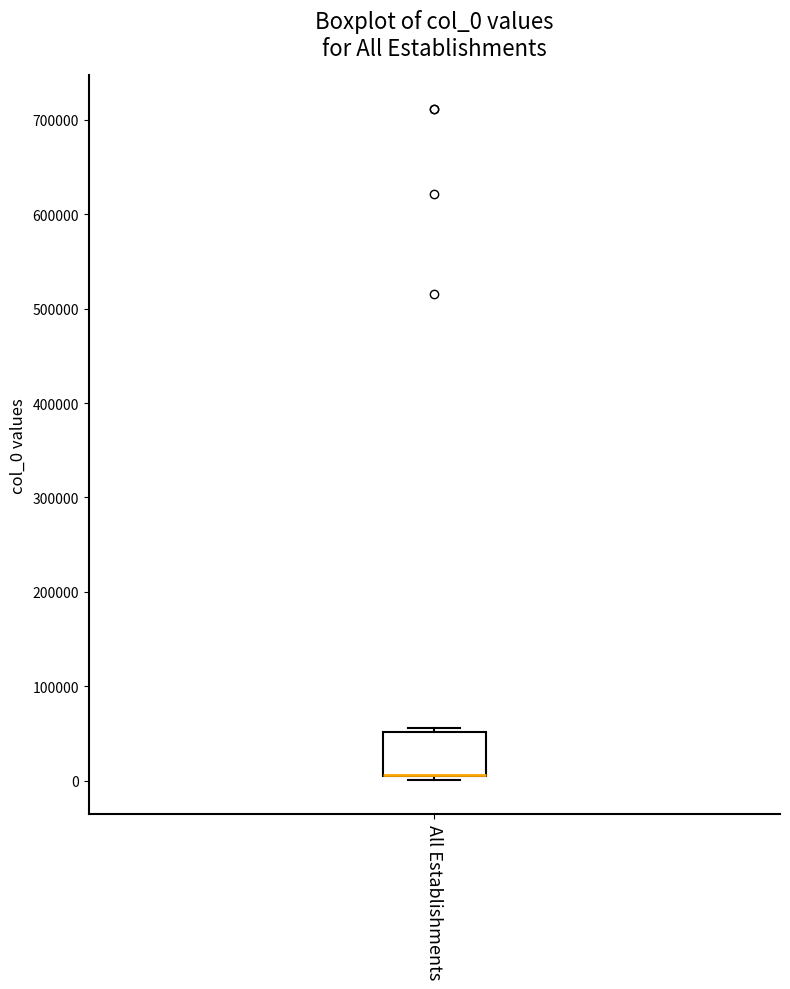

Transcribe this box plot: give where the median line is, the range the box spans, and where the two whiskers end, as read against the y-axis. The values are not printed on the chart, so give them approximately, as read against the axis.

median 10000 (drawn on the box's lower edge), box 10000 to 50000, whiskers 0 to 60000